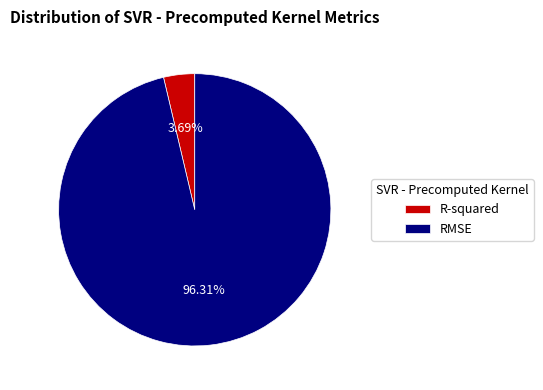

Count the number of slices in the pie.

2